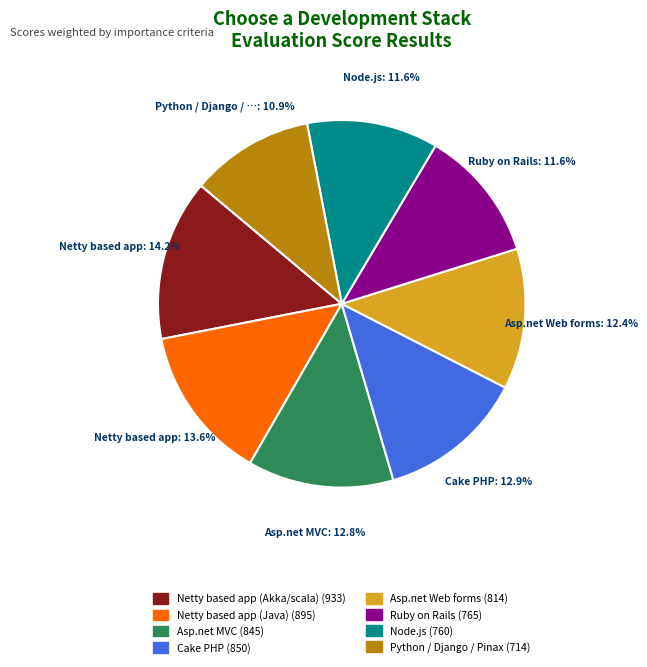

To the nearest percent, what is the combined percentage of Netty based app (Java) and Python / Django / Pinax?

24%